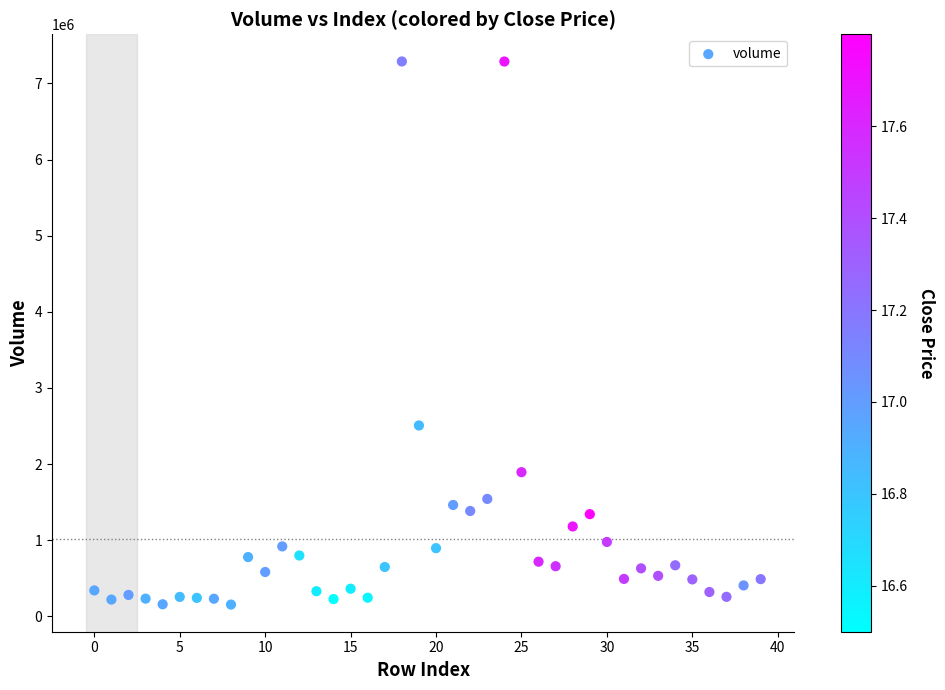

What Y value in the scatter plot is closest to 3721944?

2507898